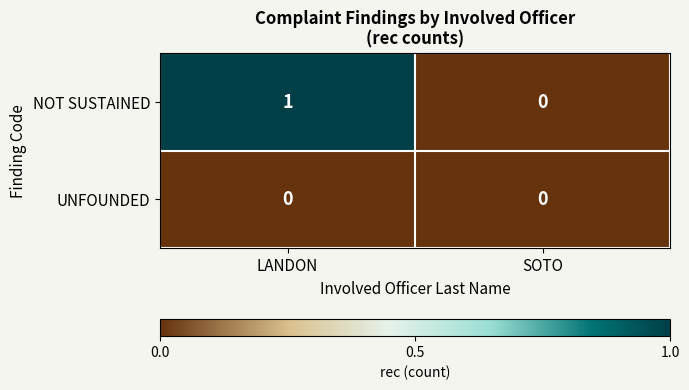

List the series in order of their peak value, highest first.

NOT SUSTAINED, UNFOUNDED